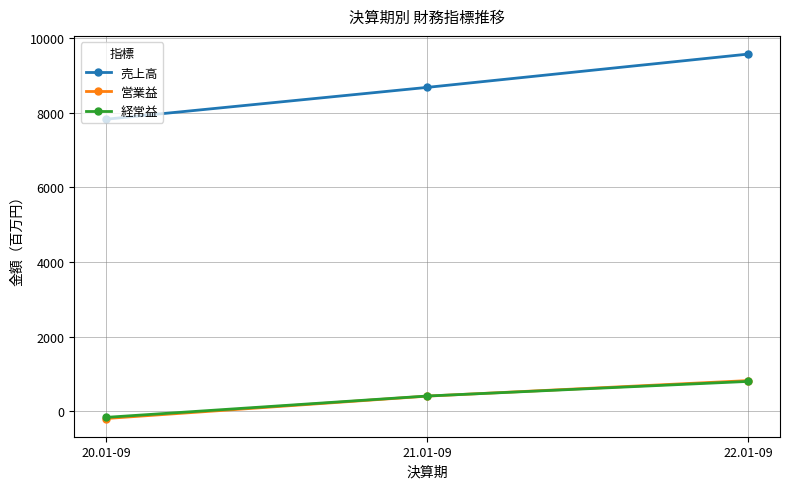

How many values in 経常益 are above zero?

2